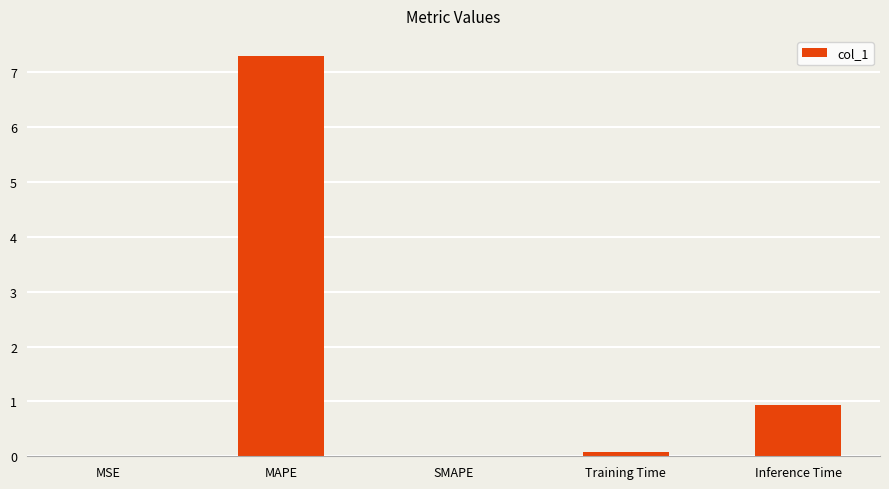

Is it true that the value at SMAPE is 0.0?

True